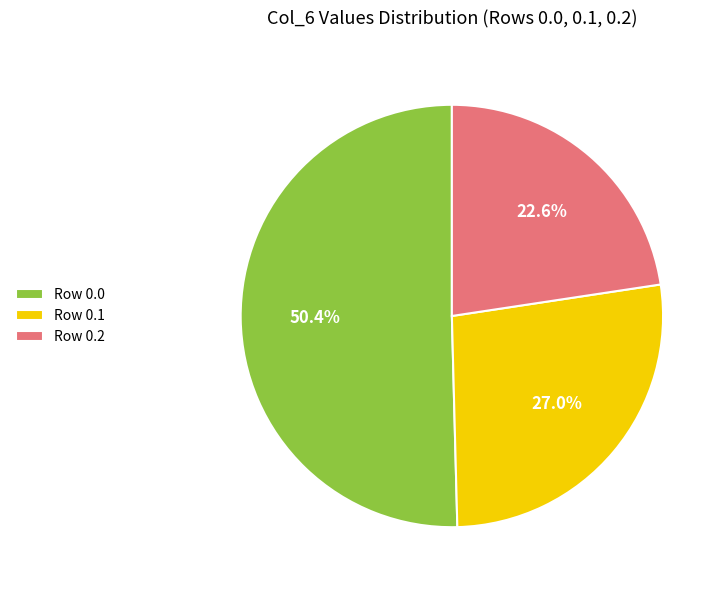

Is the sum of Row 0.1 and Row 0.0 greater than half?

Yes